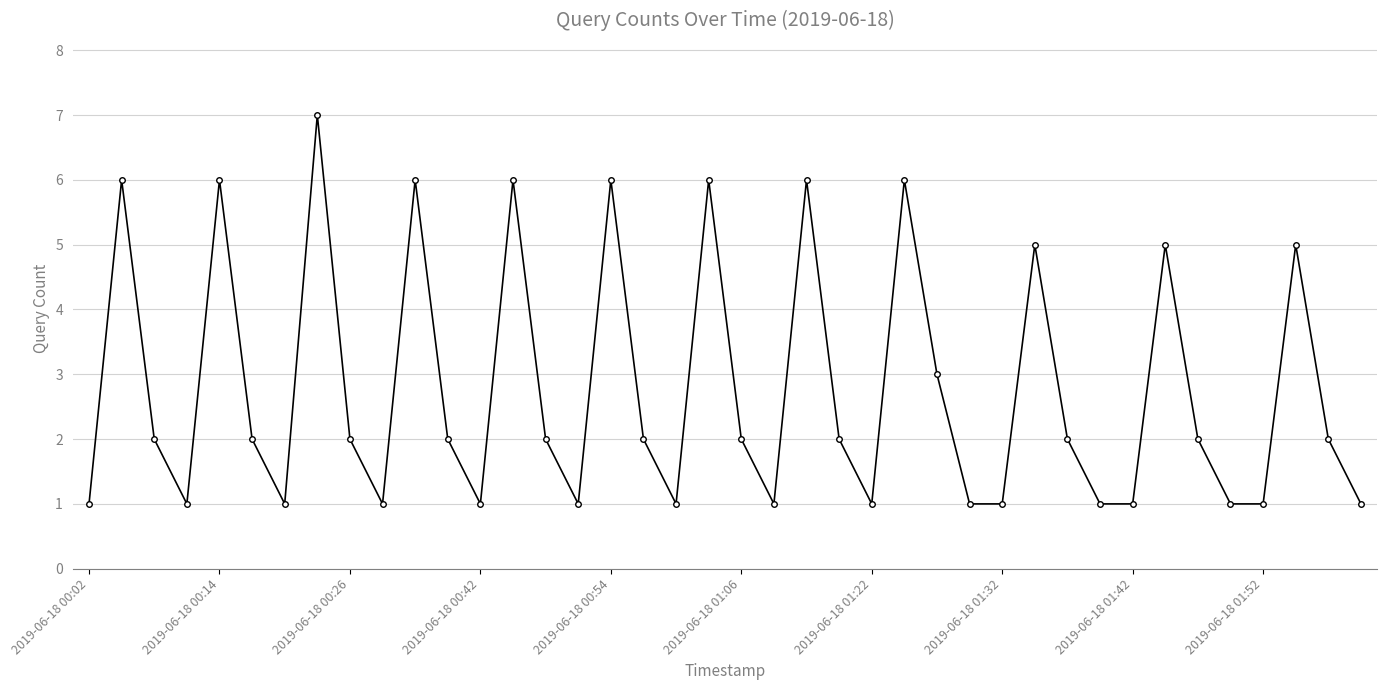

How many interior local peaks (higher than both neighbors) does the data have?

12